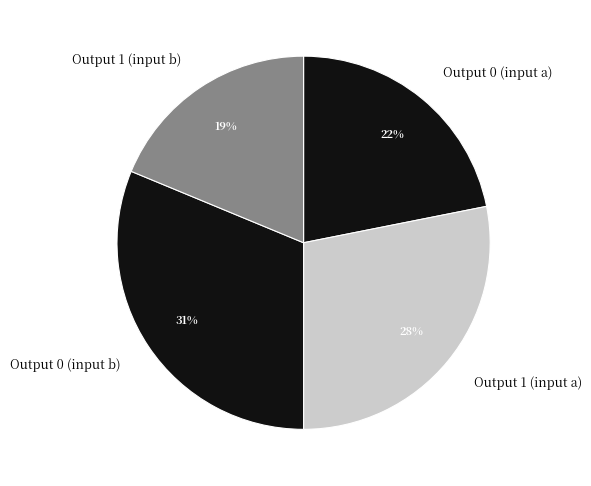

To the nearest percent, what is the difference between the largest and smallest slice percentages?

12%